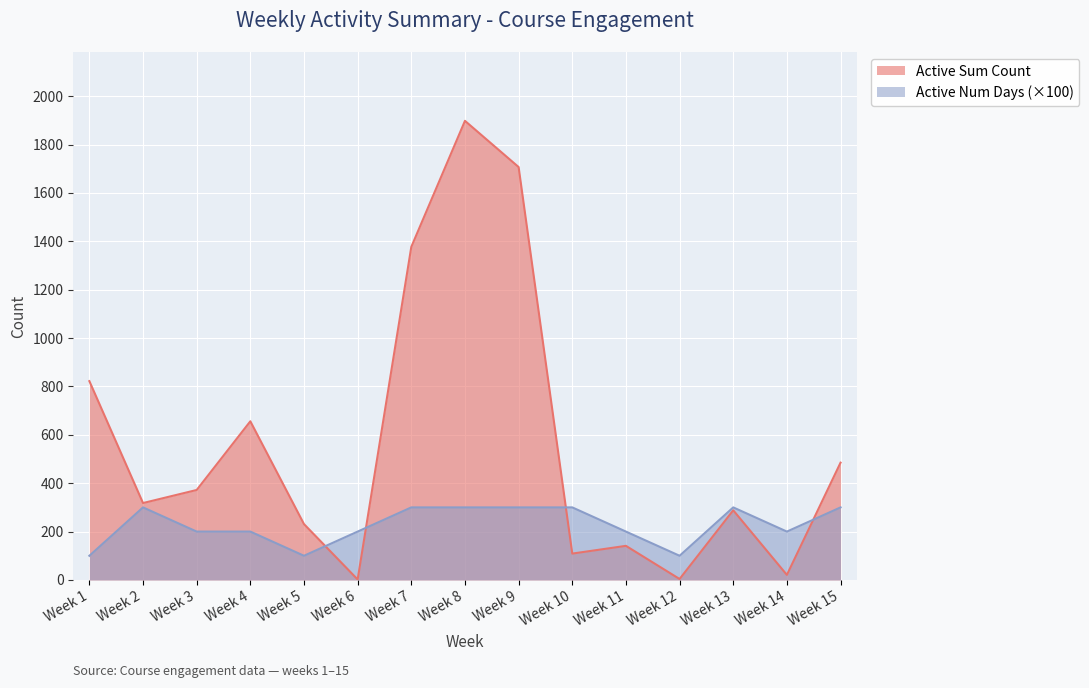

What is the sum of the Active Num Days values at Week 15 and Week 14?

500